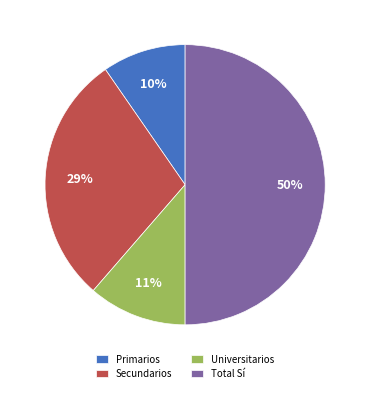

Do Universitarios and Secundarios together represent more than half of the pie?

No